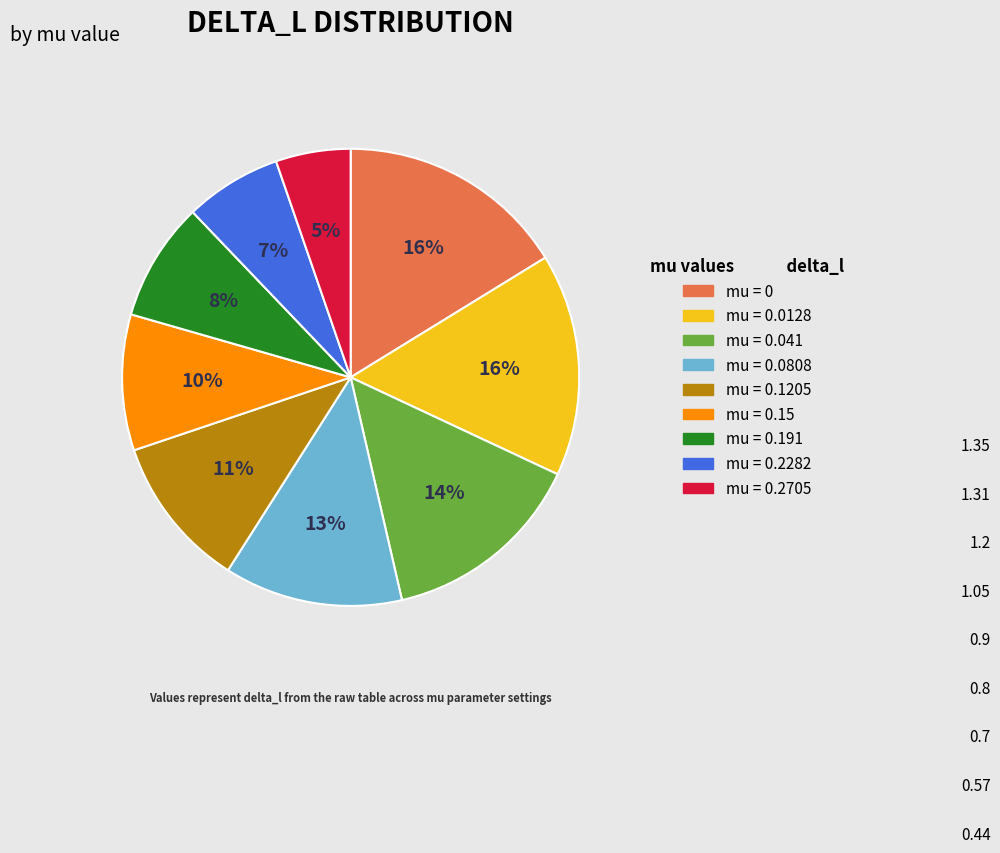

To the nearest percent, what is the difference between the largest and smallest slice percentages?

11%